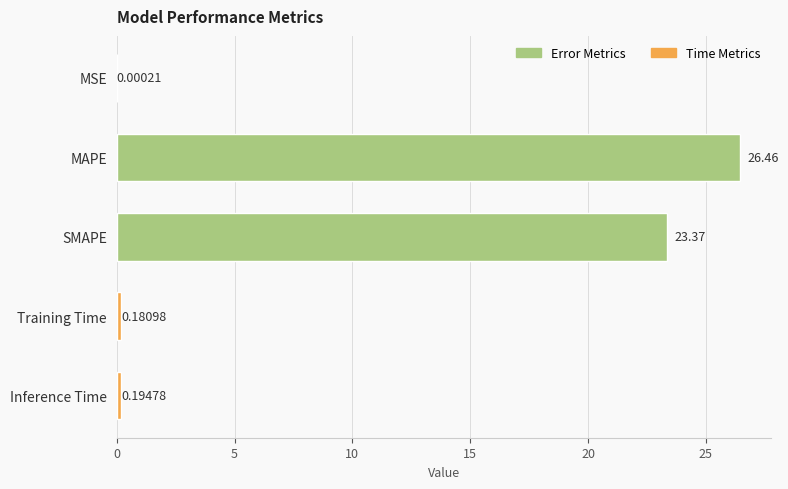

At which category does the chart reach its peak across all series?

MAPE